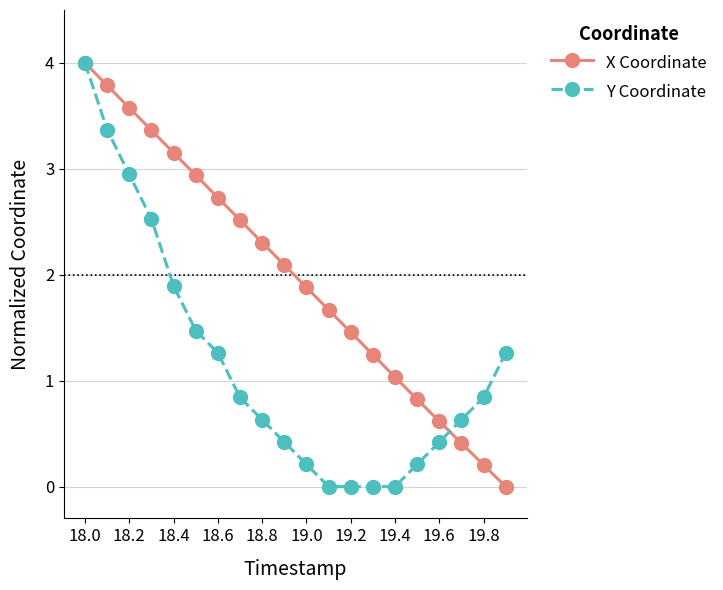

Which series has the largest total across all categories?

X Coordinate